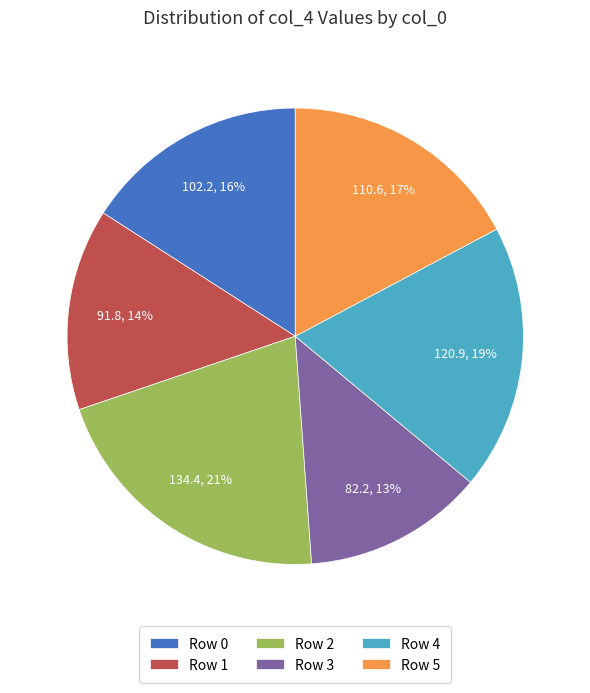

Is the sum of Row 5 and Row 0 greater than half?

No